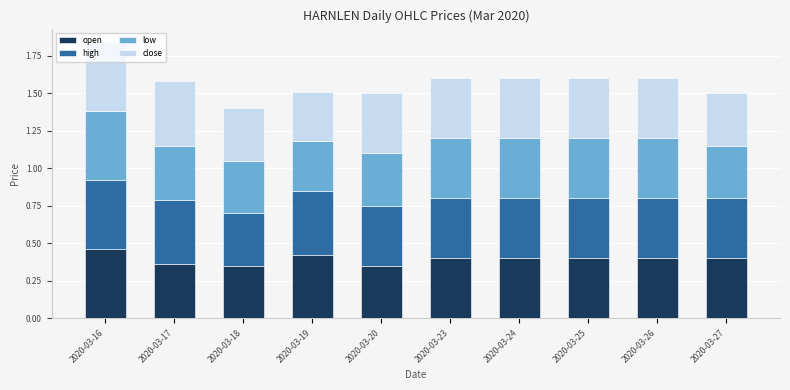

Are the bars horizontal?

No